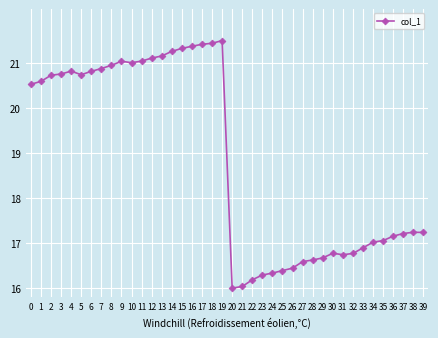

What is the greatest value displayed?

21.5